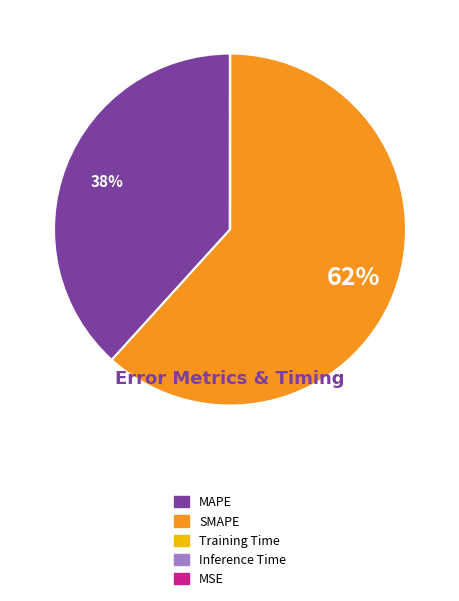

To the nearest percent, what percentage of the pie is MAPE?

38%